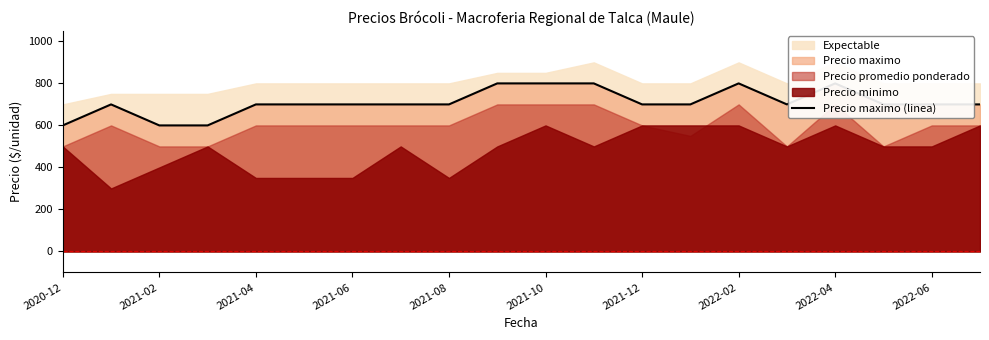

True or false: the data shows 700 at 2021-04.

True